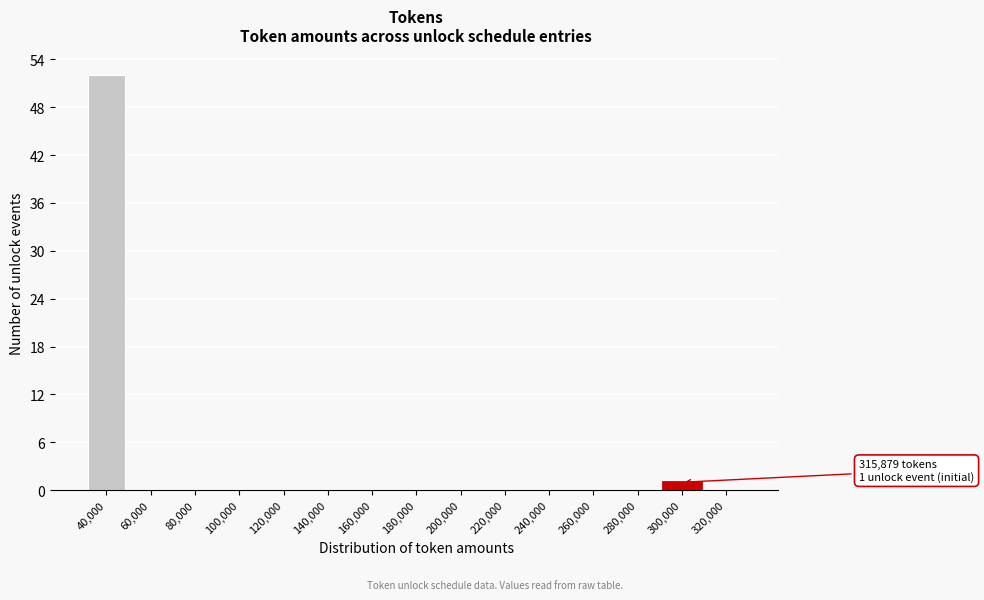

Reading left to right, extract all data points from this chart.

40,000=52	60,000=0	80,000=0	100,000=0	120,000=0	140,000=0	160,000=0	180,000=0	200,000=0	220,000=0	240,000=0	260,000=0	280,000=0	300,000=1	320,000=0